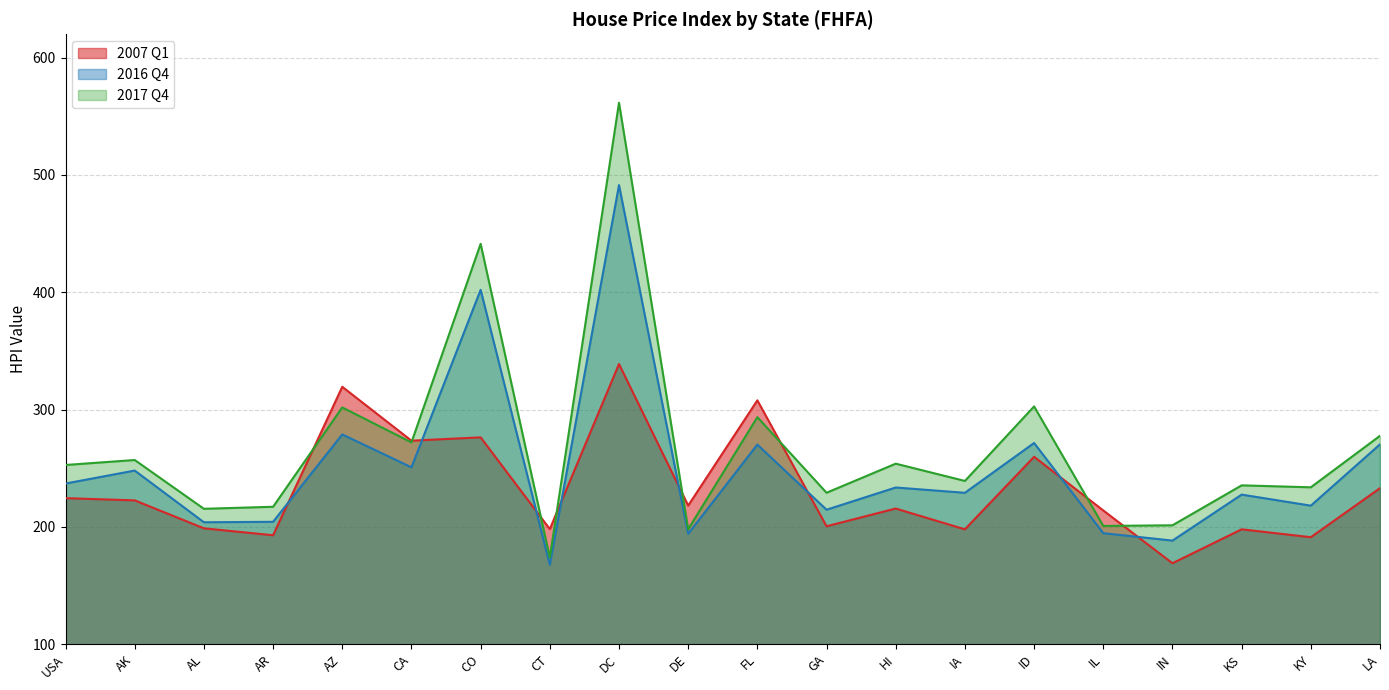

What is the maximum value for 2017 Q4?

561.6